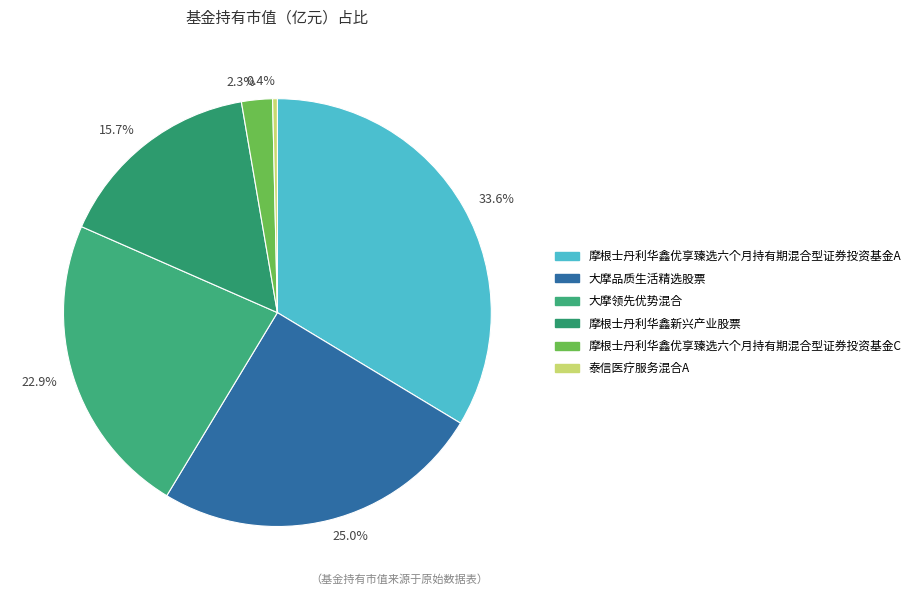

What percentage is NOT represented by 摩根士丹利华鑫优享臻选六个月持有期混合型证券投资基金A?

66.4%